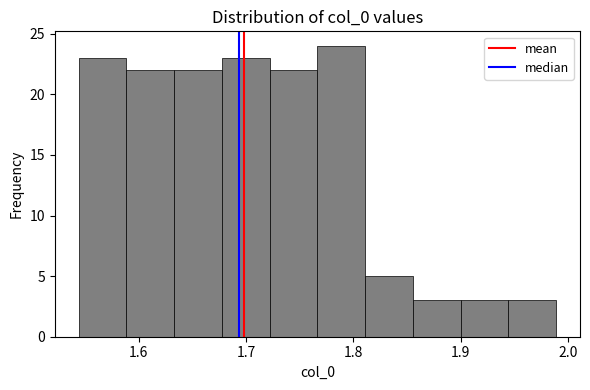

How tall is the bar that spans 1.72 to 1.77 on the x-axis? Neither the bar edges nor the heights are printed on the chart, so give them approximately, as read against the axes.

22